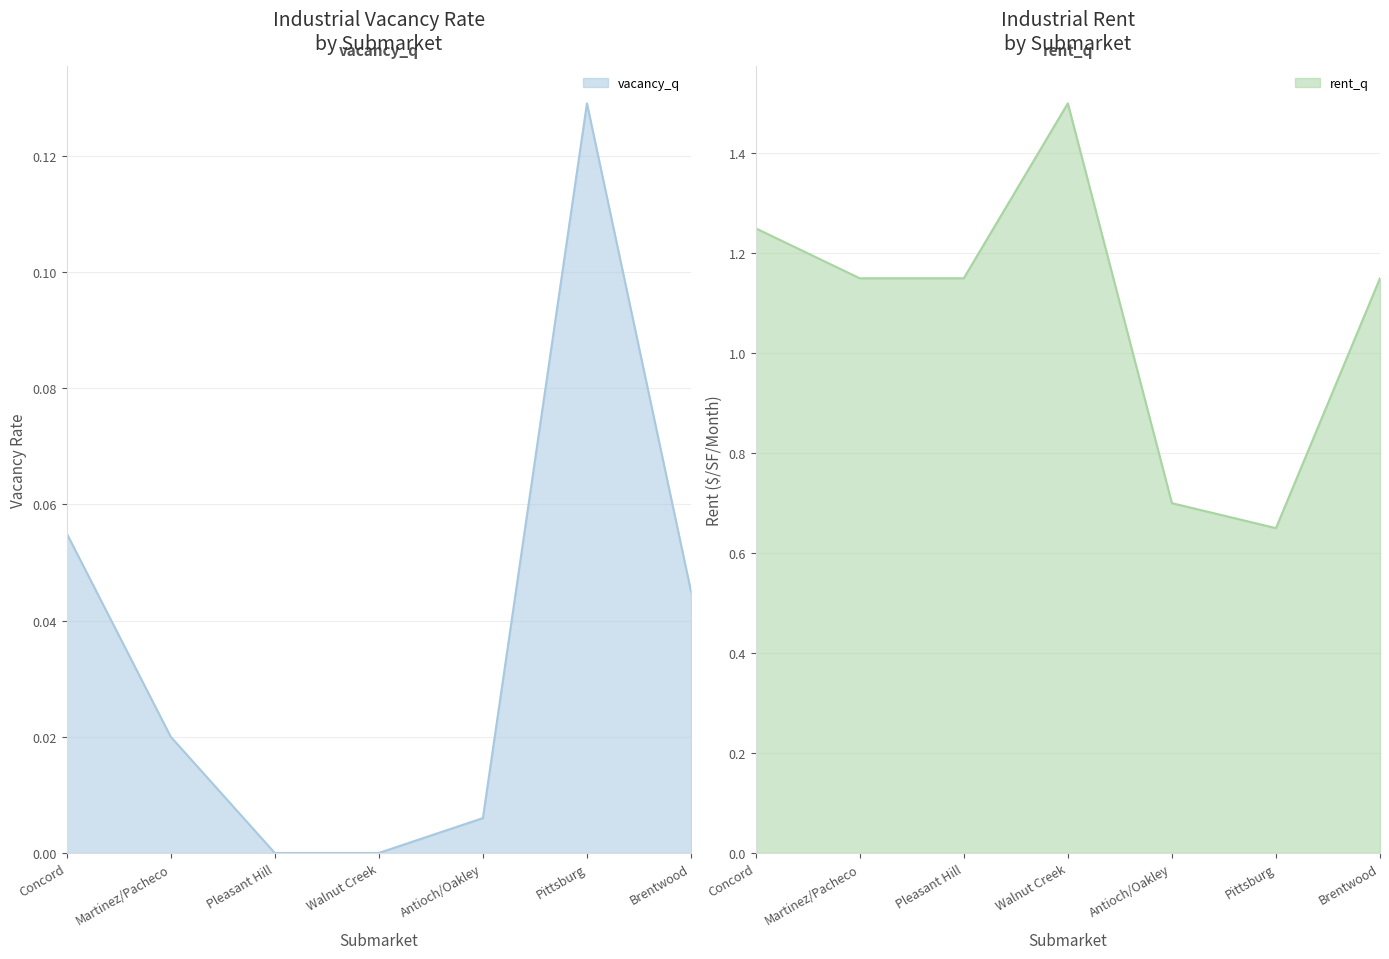

Rank the series by their maximum value, from lowest to highest.

vacancy_q, rent_q